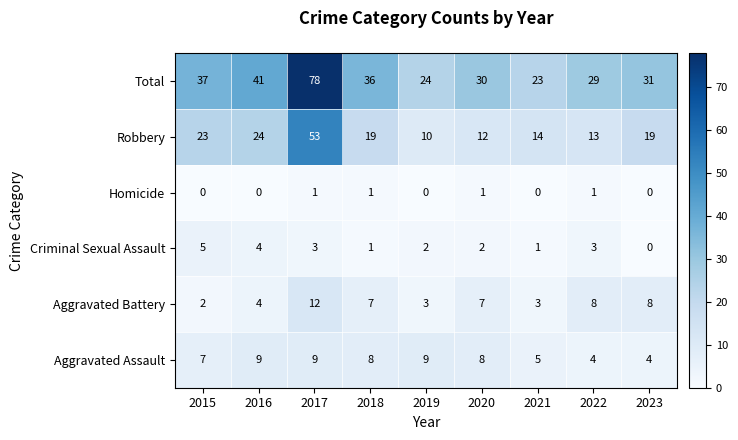

Which series has the widest spread of values?

Total